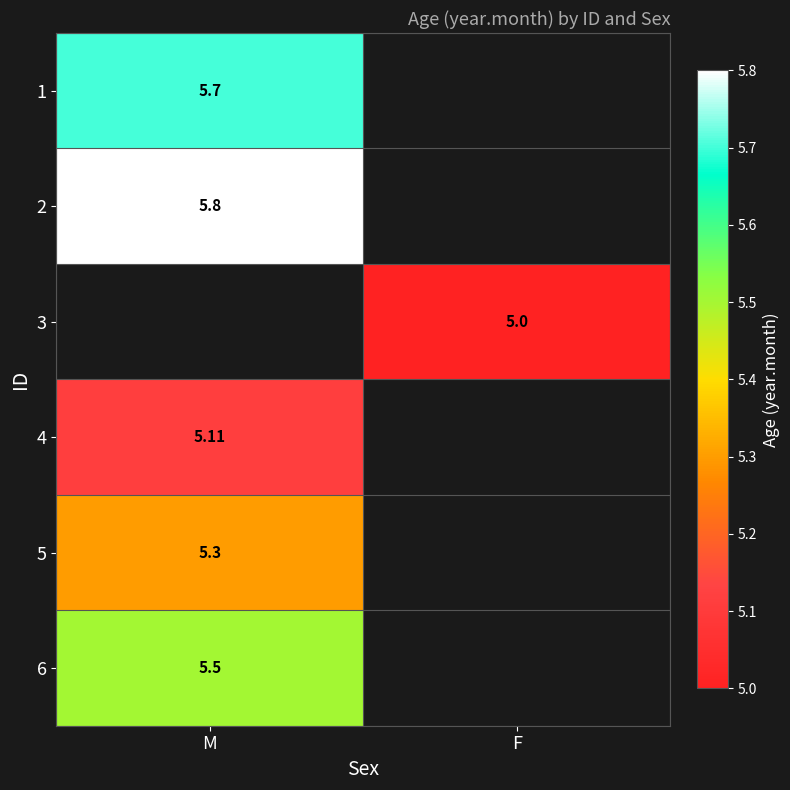

What is the maximum value shown in the chart?

5.8